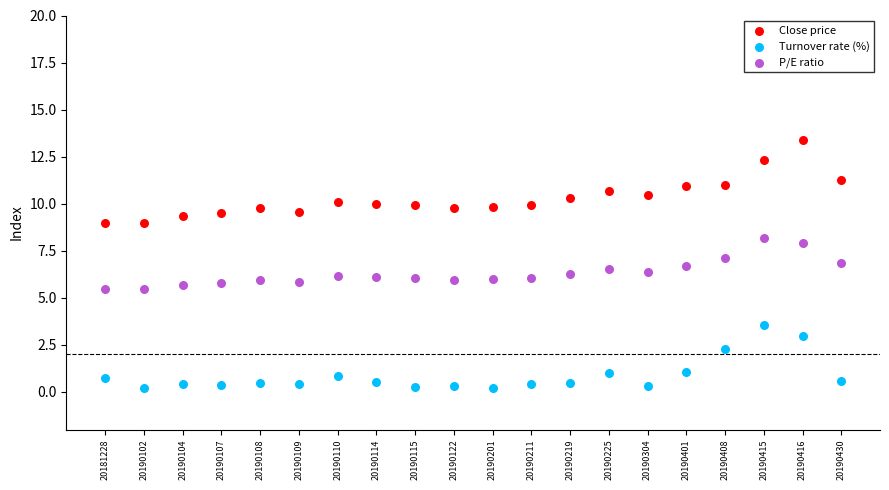

Which series reaches the maximum Y coordinate?

Close price